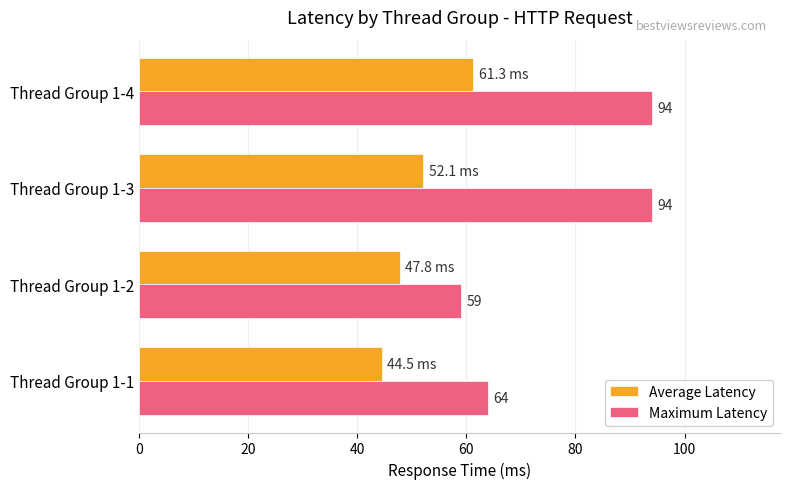

What is the difference between the maximum and second lowest values in the Maximum Latency series?

30.0